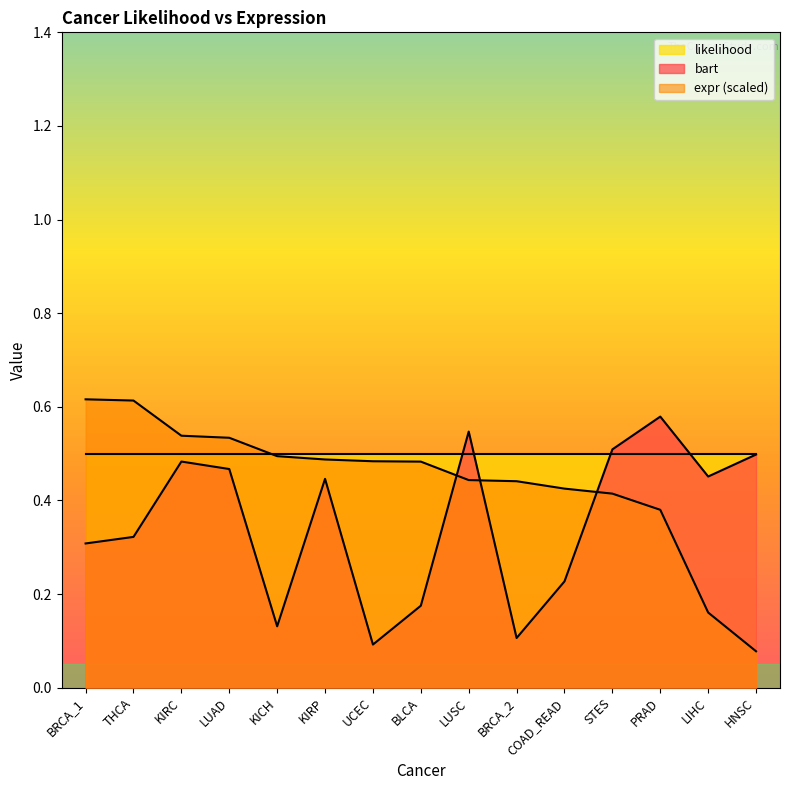

Is the value of expr (scaled) at BRCA_2 greater than the value of bart at COAD_READ?

Yes